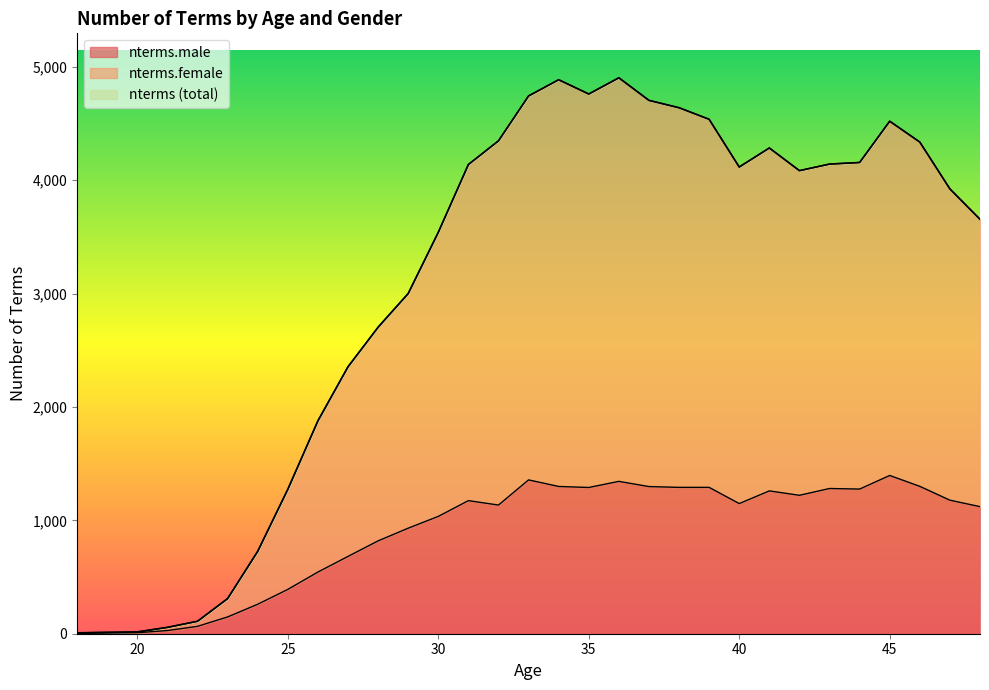

What is the maximum value for nterms.male?

1396